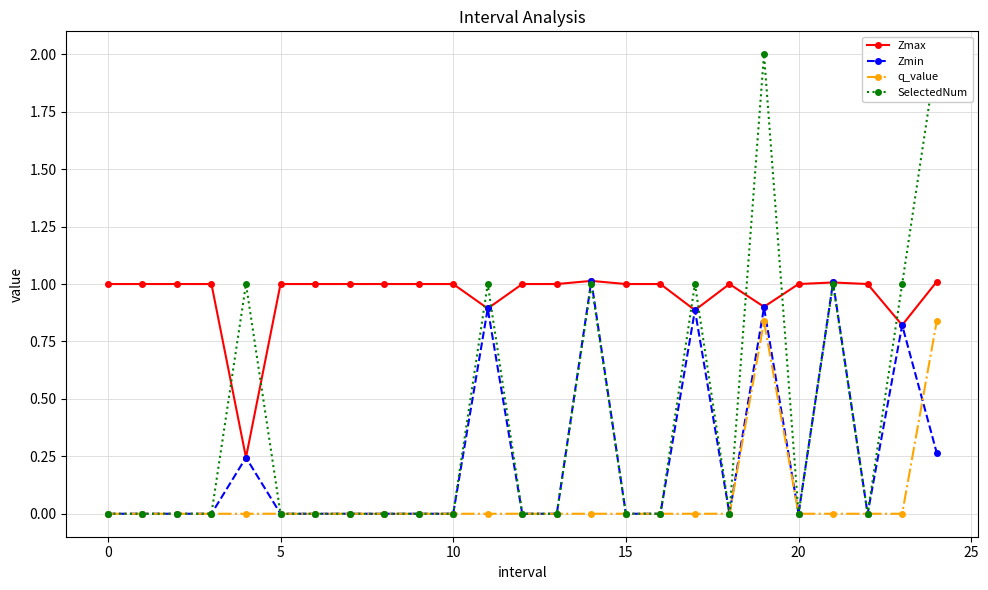

Is it true that q_value equals 0.4 at 0?

False